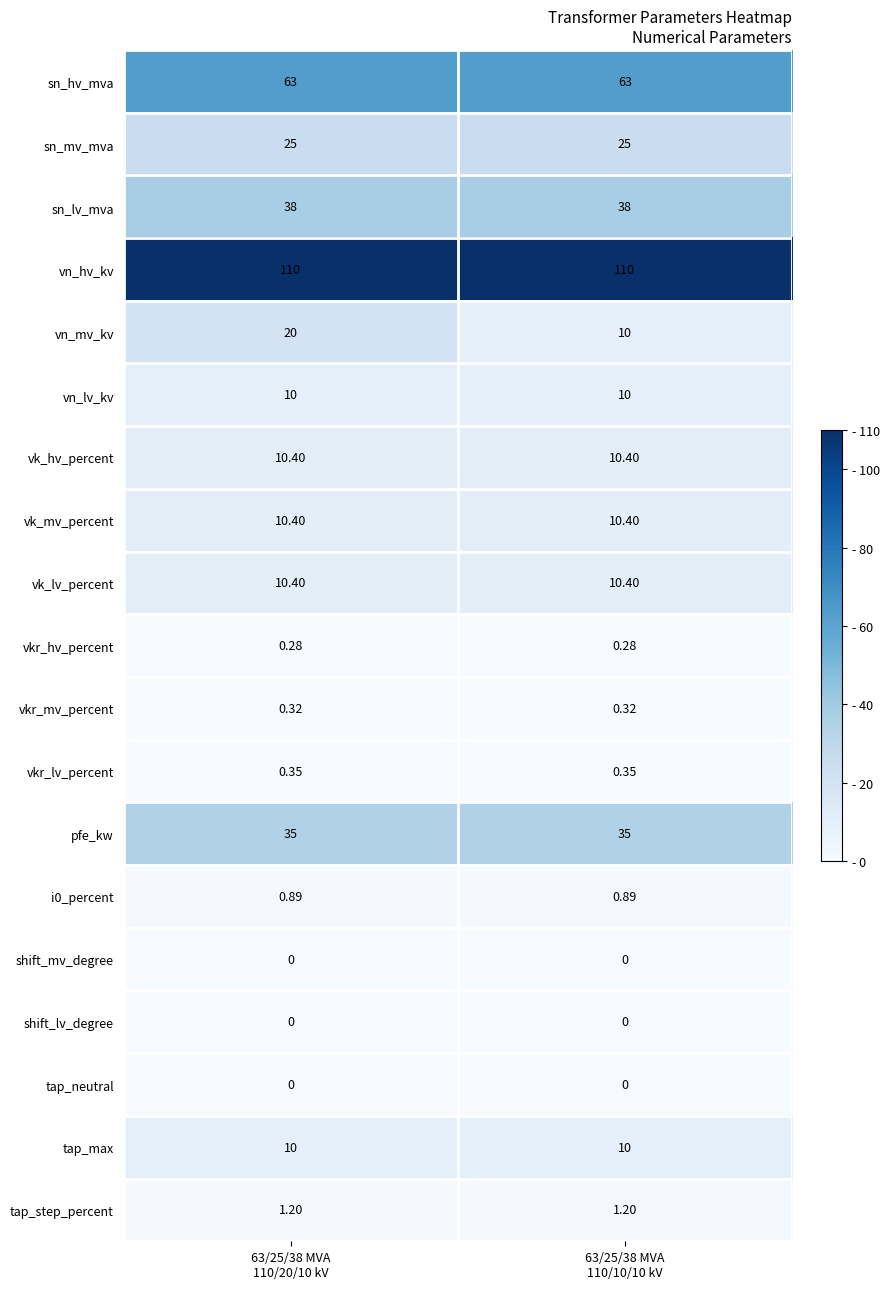

Which series has the largest range (max minus min)?

vn_mv_kv